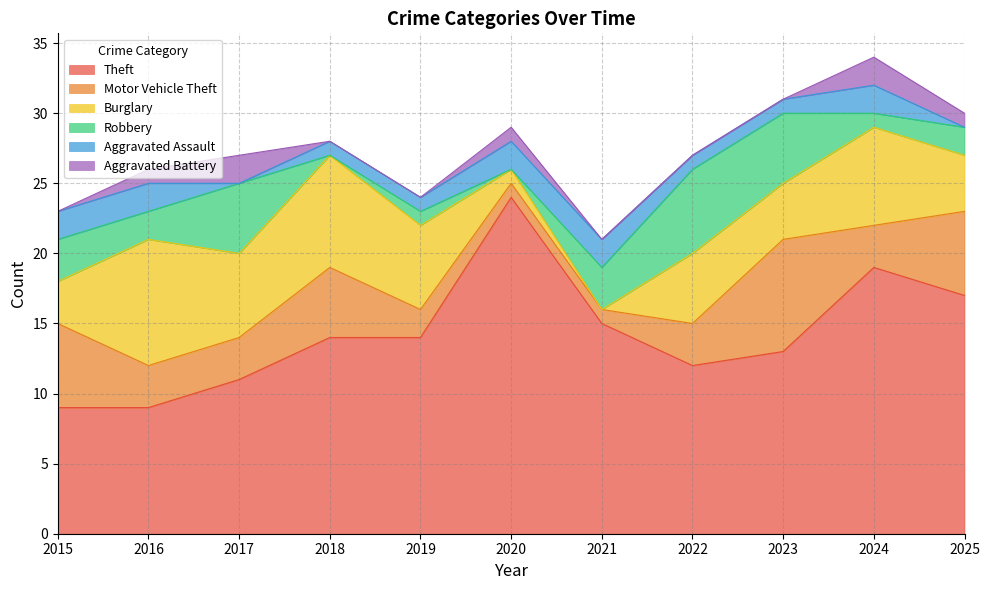

What is the difference between the Burglary values at 2018 and 2025?

4